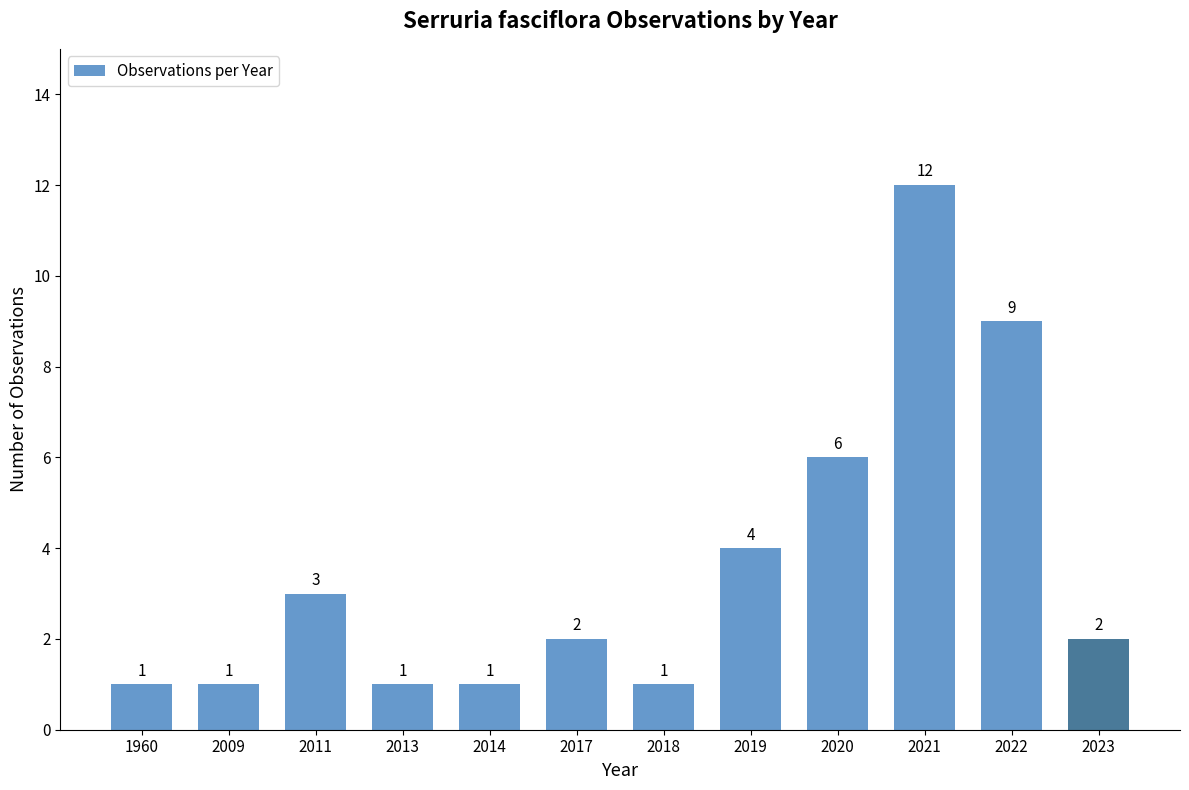

How many data points does each series have?

12